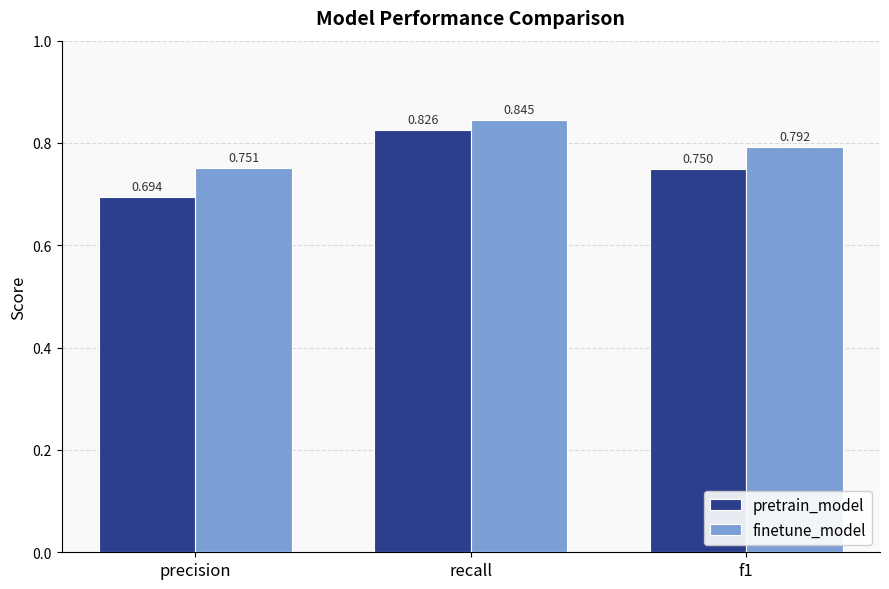

At which label is finetune_model closest to 0?

precision